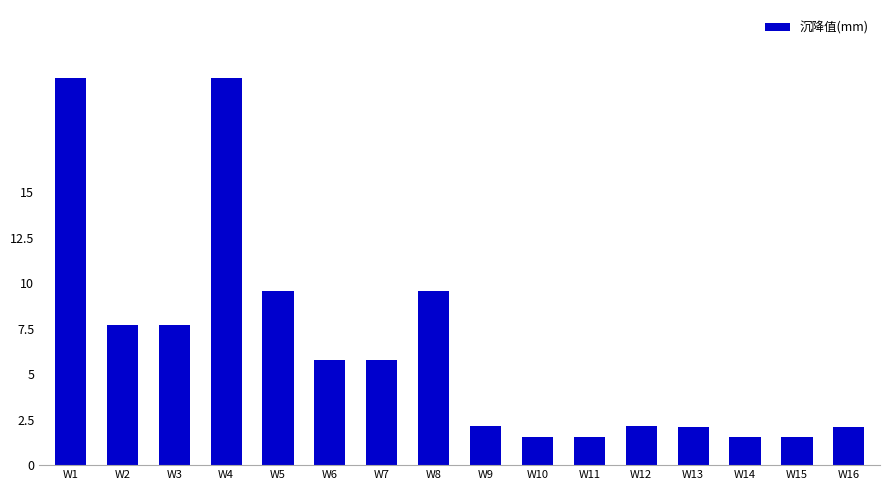

What is the maximum value shown in the chart?

21.2